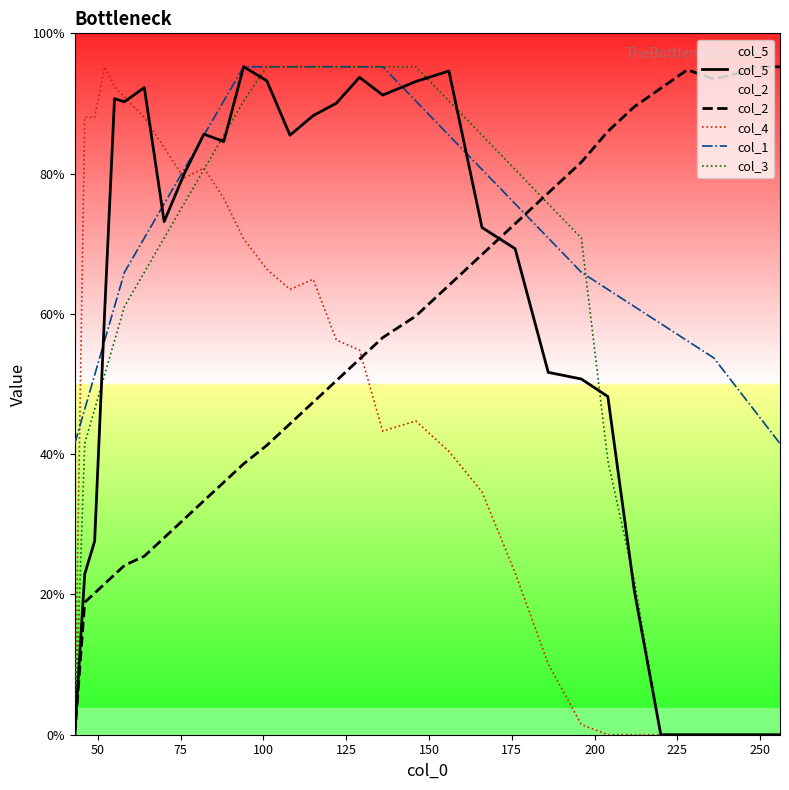

Is this an area chart (filled region under the line)?

No